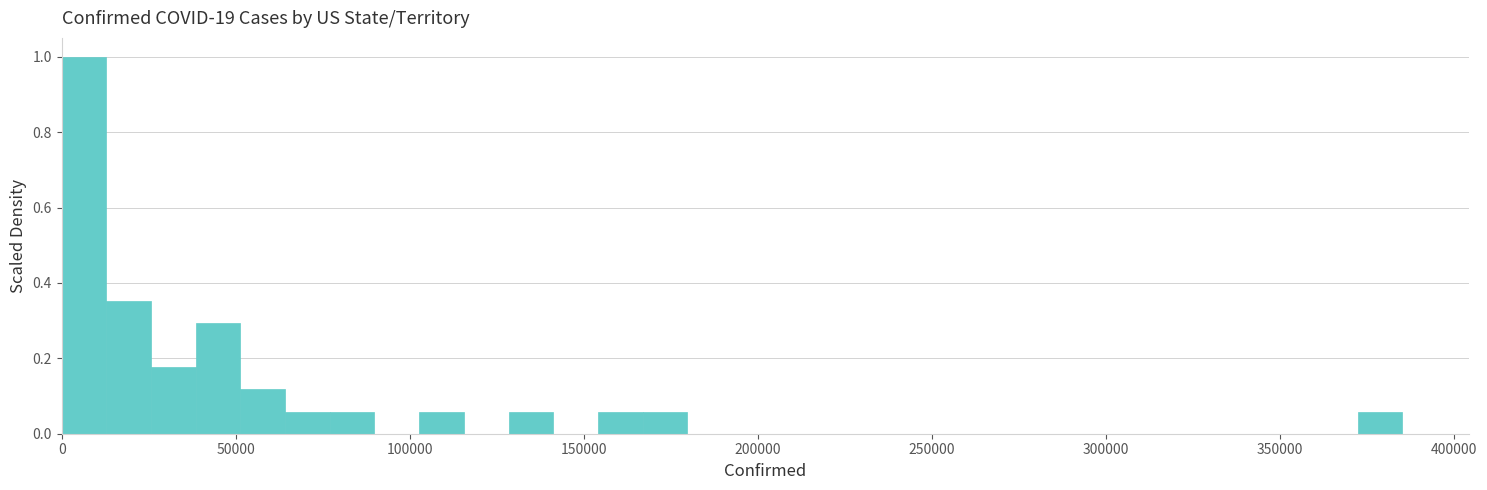

Read against the x-axis, roughly where is the centre of the tallest bar?

5000